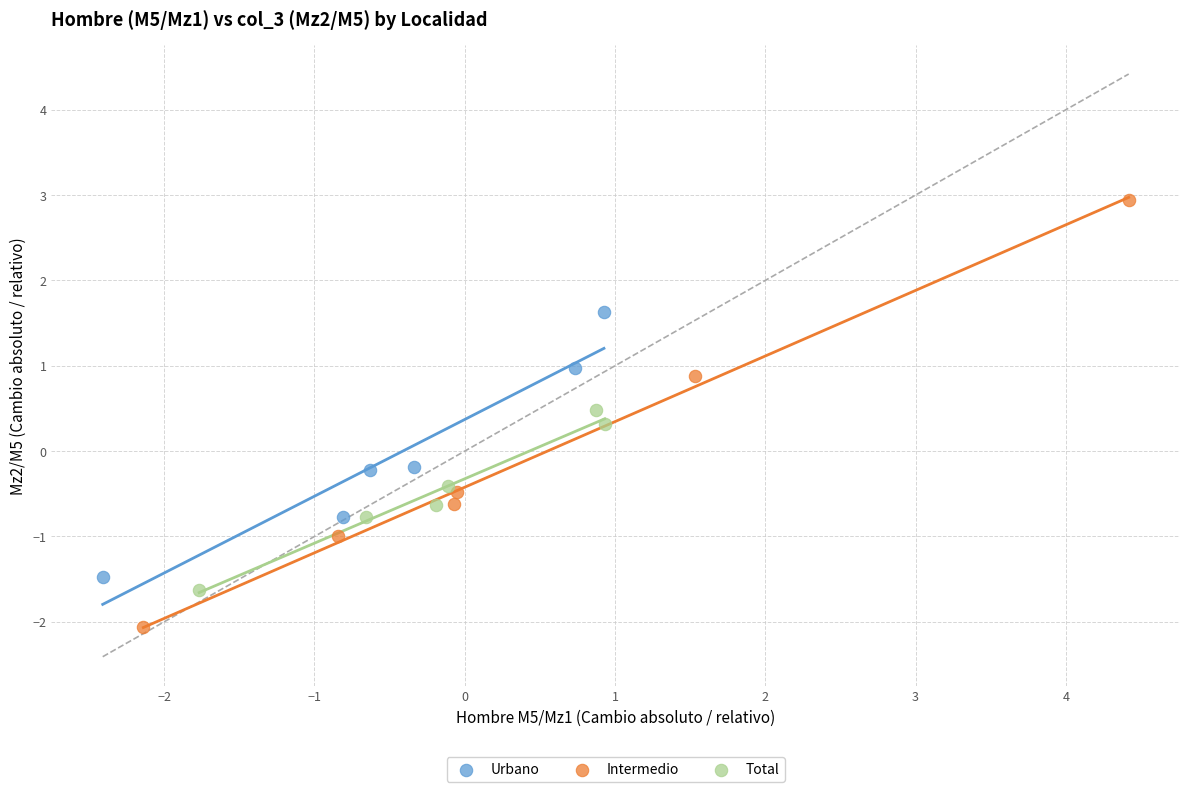

Which series has the largest Y range (max minus min)?

Intermedio